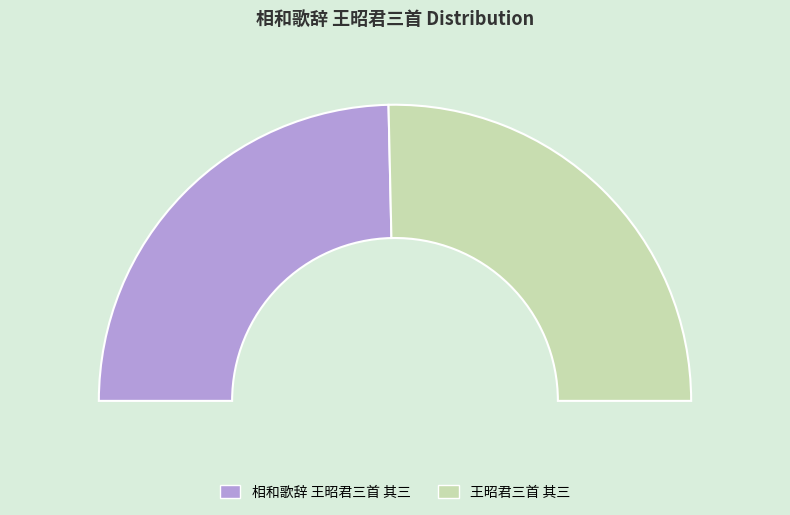

True or false: 王昭君三首 其三 accounts for 51% of the total.

True